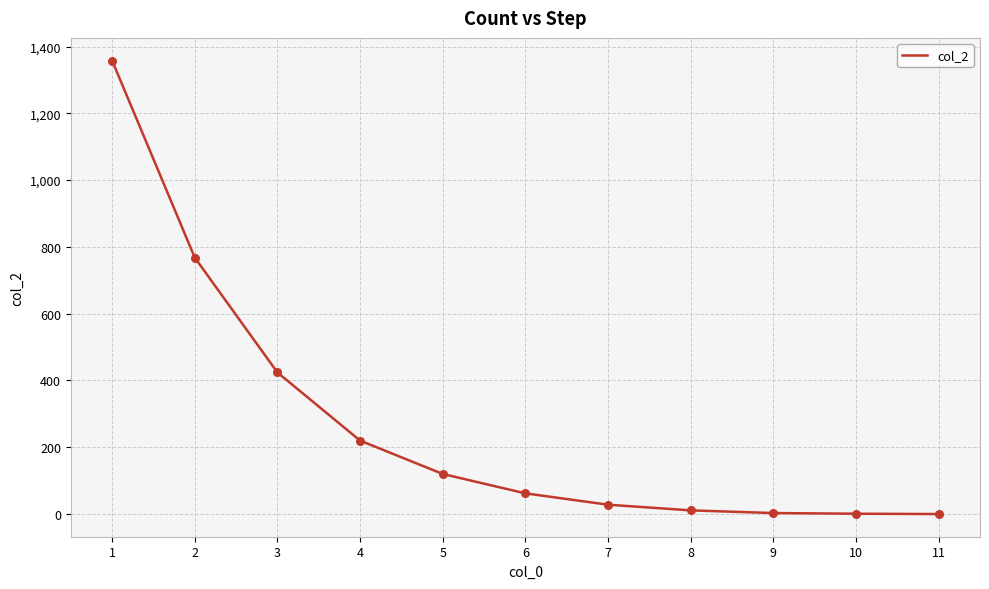

What is the change in value from 4 to 9?

-217